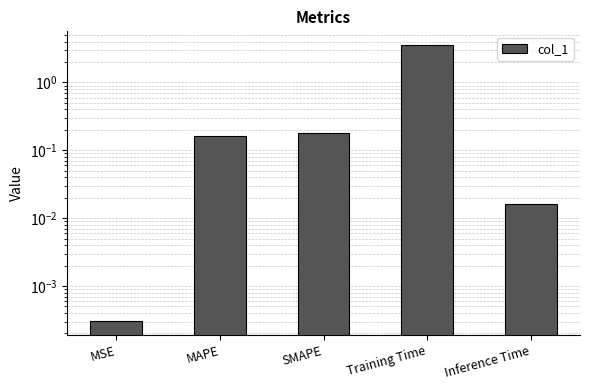

List the labels in order of value, largest first.

Training Time, SMAPE, MAPE, Inference Time, MSE